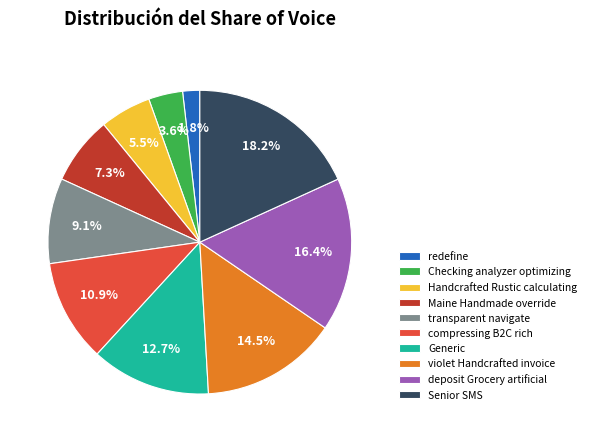

Combined, what portion of the pie is Generic and Senior SMS?

30.9%